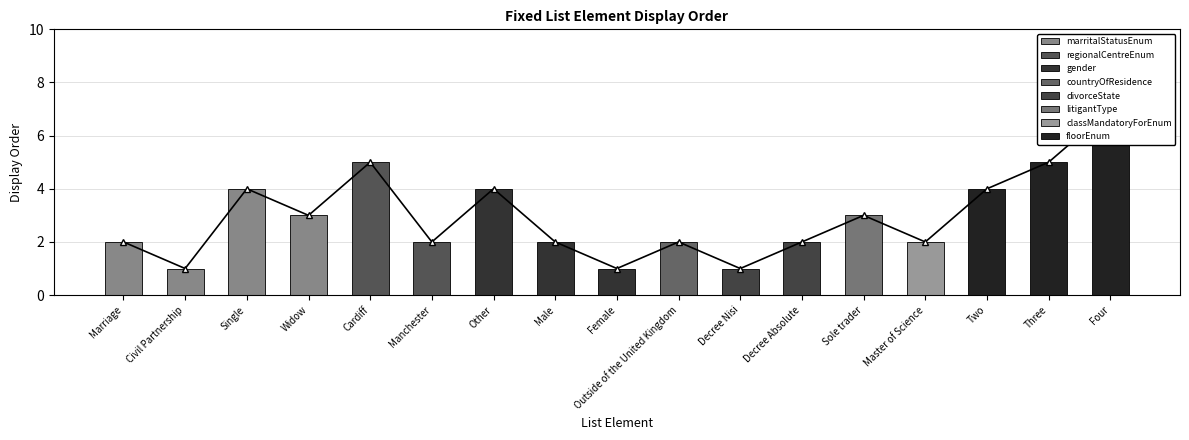

What is the total value across all series at Two?

8